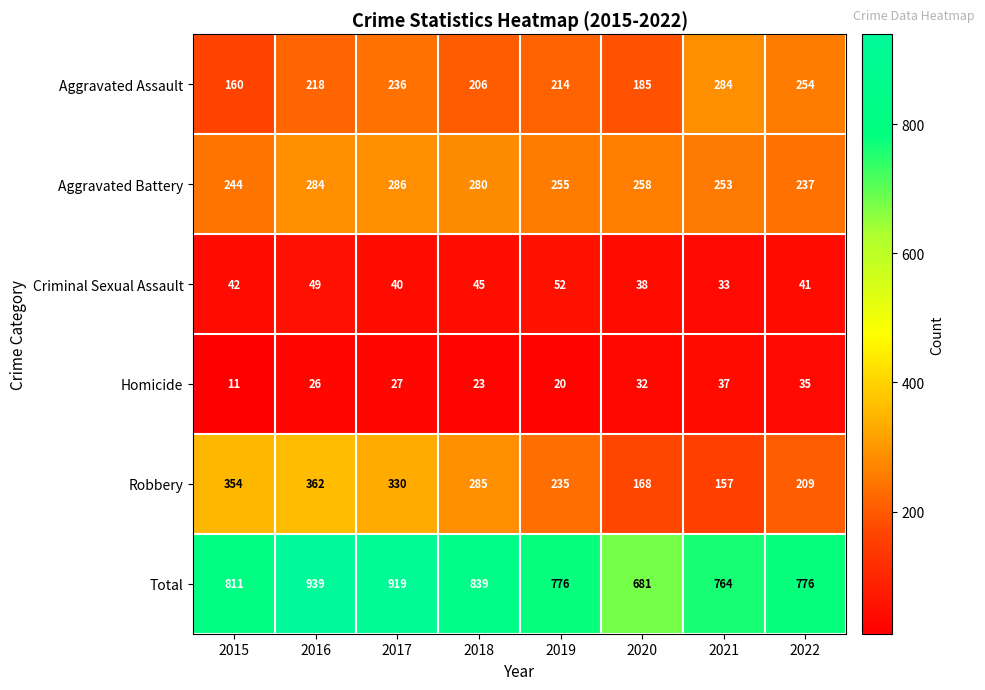

List the series in order of their peak value, highest first.

Total, Robbery, Aggravated Battery, Aggravated Assault, Criminal Sexual Assault, Homicide